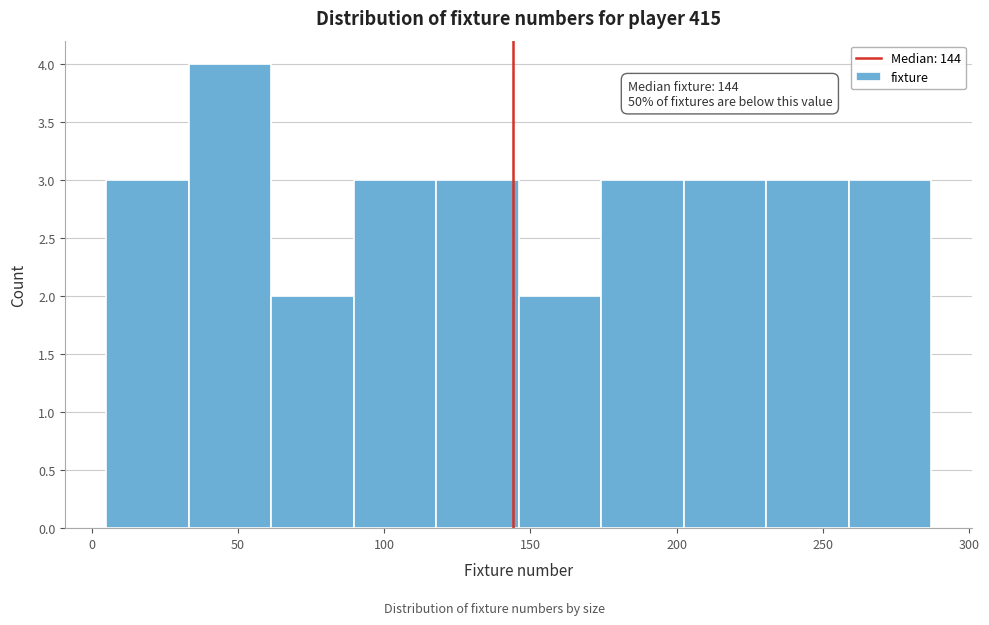

Over which range of the x-axis is the bar tallest?

35 to 60